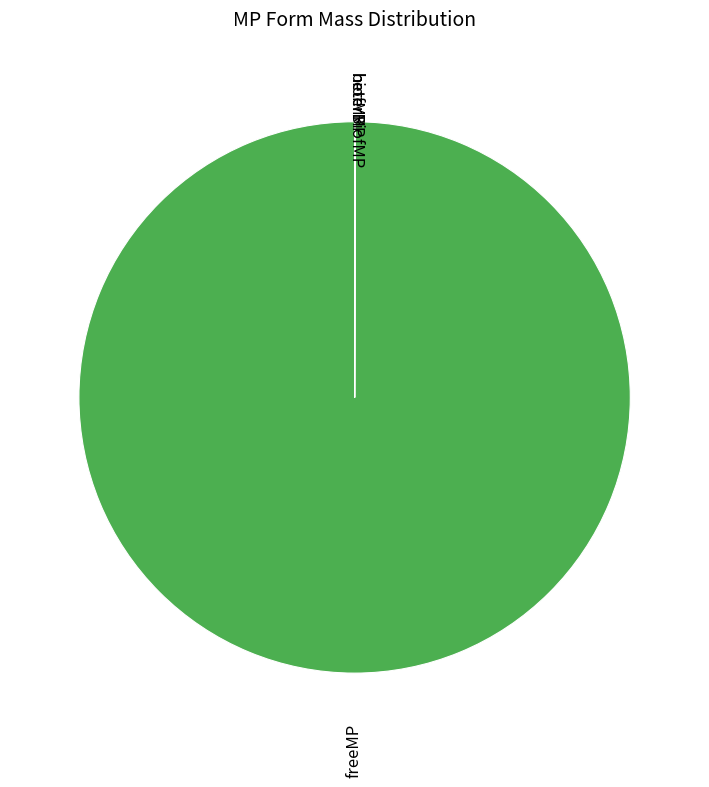

Which category has the biggest portion of the pie?

freeMP